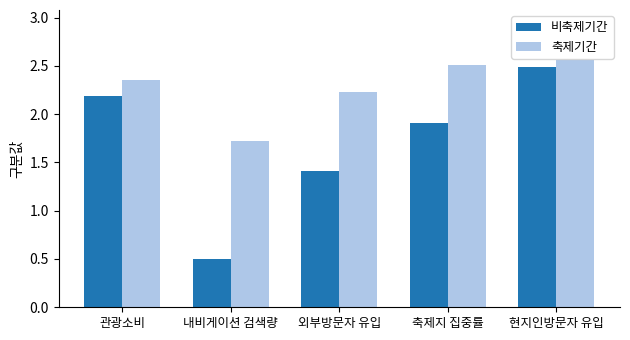

What is the average value of the 비축제기간 series?

1.7